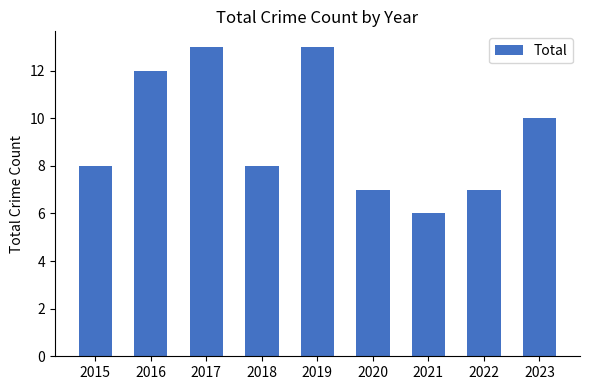

What is the value of the 9th bar from the left?

10